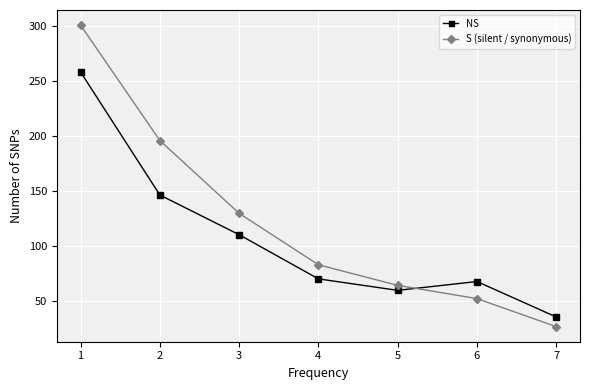

List the series in order of their peak value, highest first.

S (silent / synonymous), NS